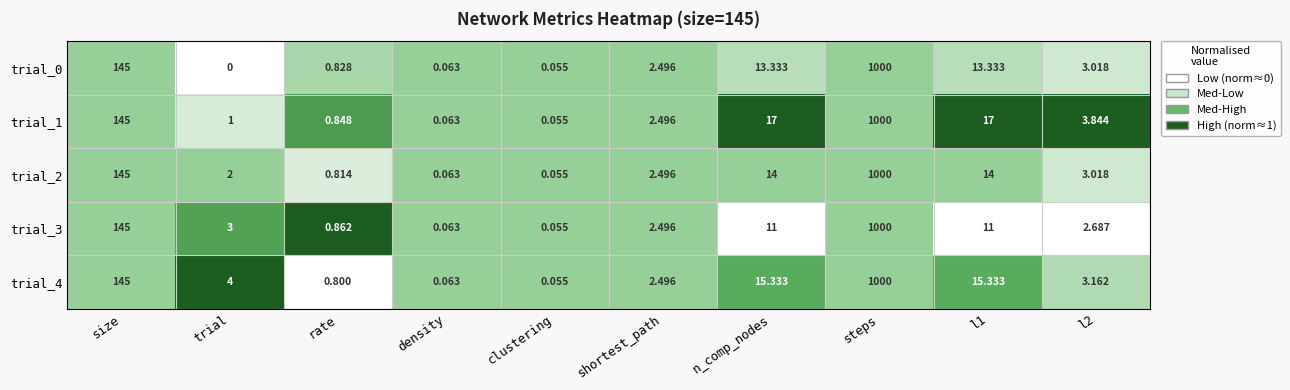

Which category has the highest value in the trial_2 series?

steps